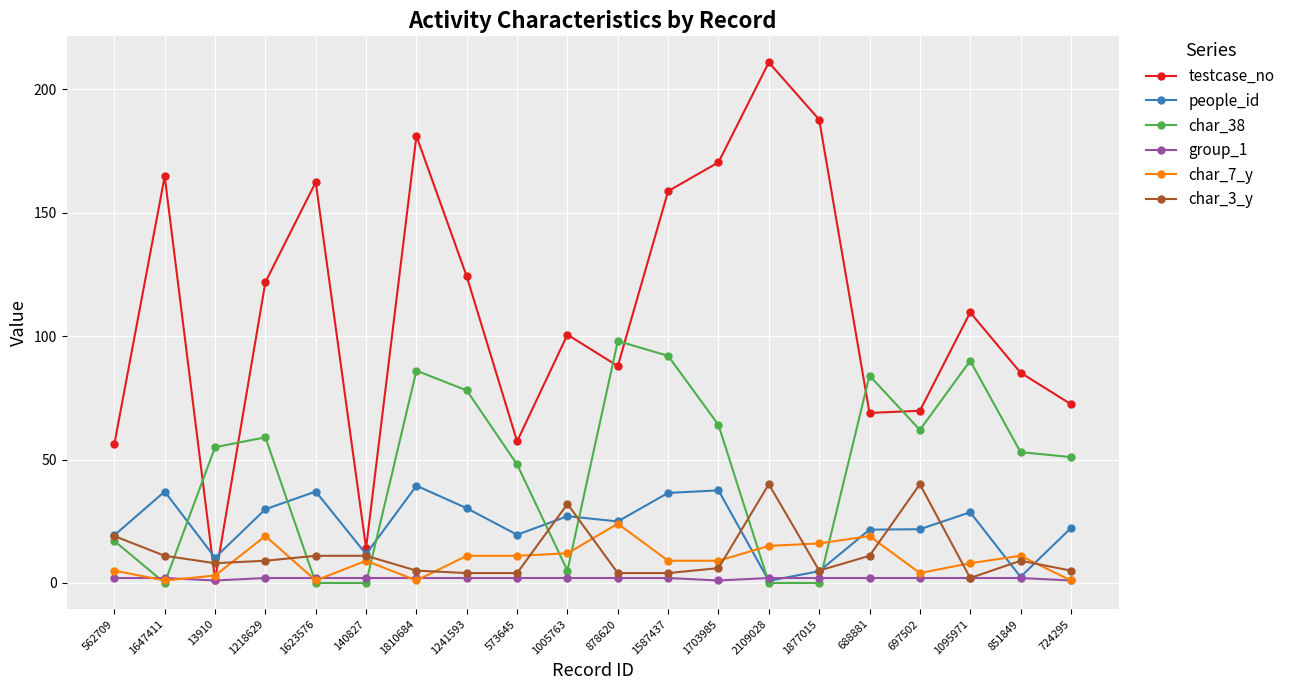

How many categories are shown in the chart?

20